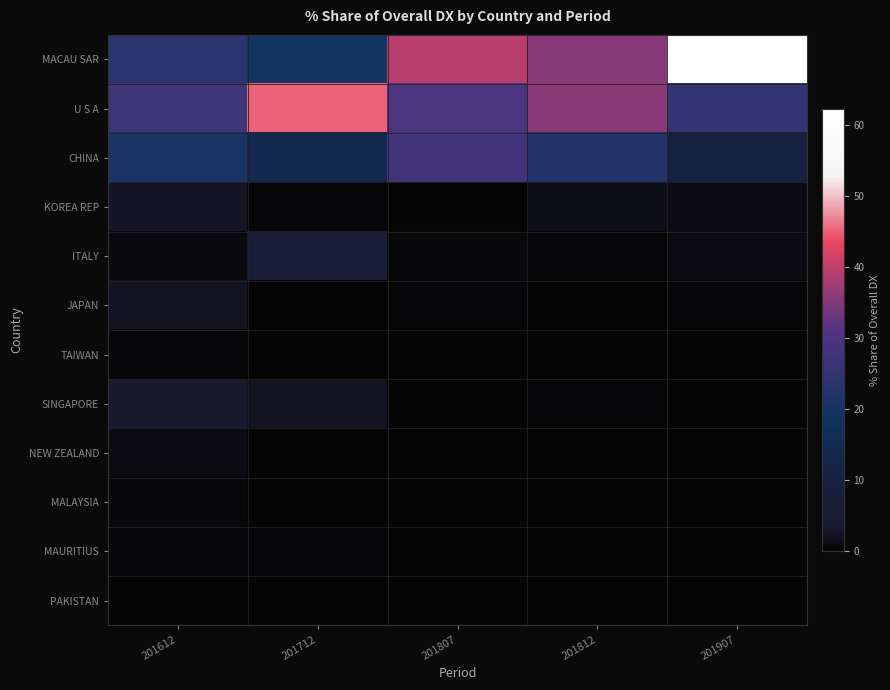

Rank the series at 201612 from lowest to highest value.

PAKISTAN, MAURITIUS, TAIWAN, MALAYSIA, ITALY, NEW ZEALAND, JAPAN, KOREA REP, SINGAPORE, CHINA, MACAU SAR, U S A